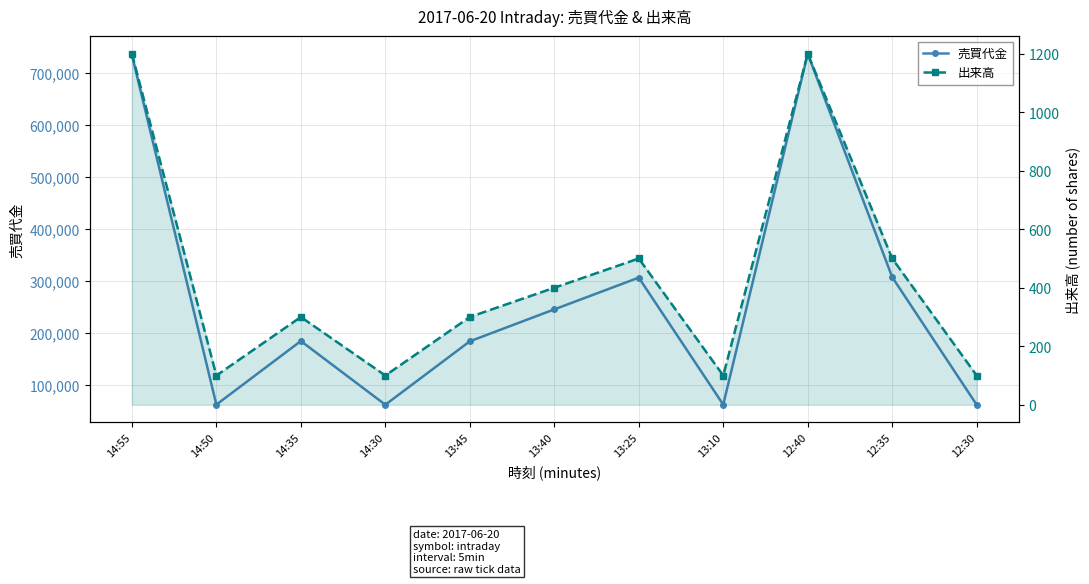

Is the value of 出来高 at 14:30 greater than the value of 売買代金 at 14:30?

No